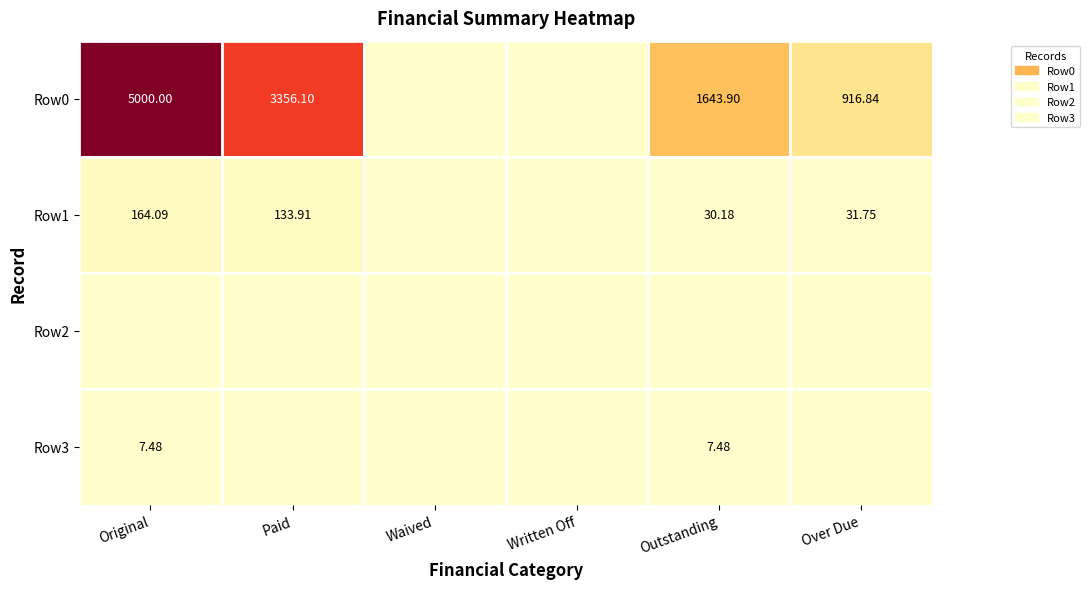

Is the value of Row1 at Original greater than the value of Row0 at Original?

No